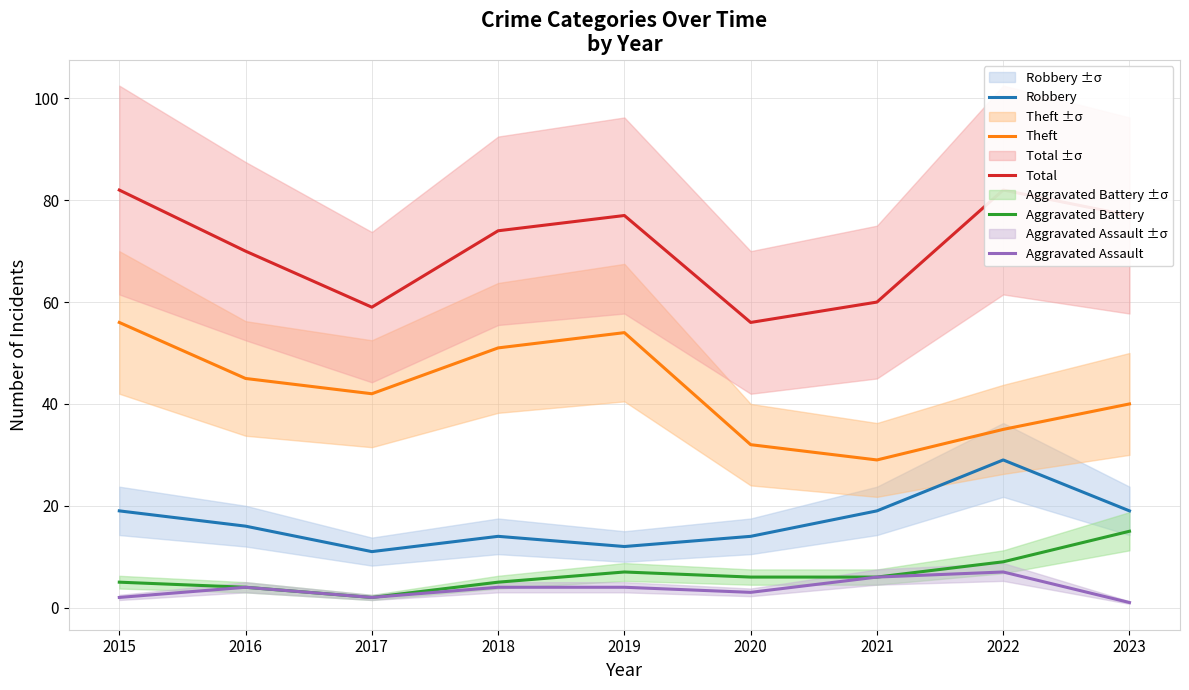

What is the sum of all Aggravated Battery values?

59